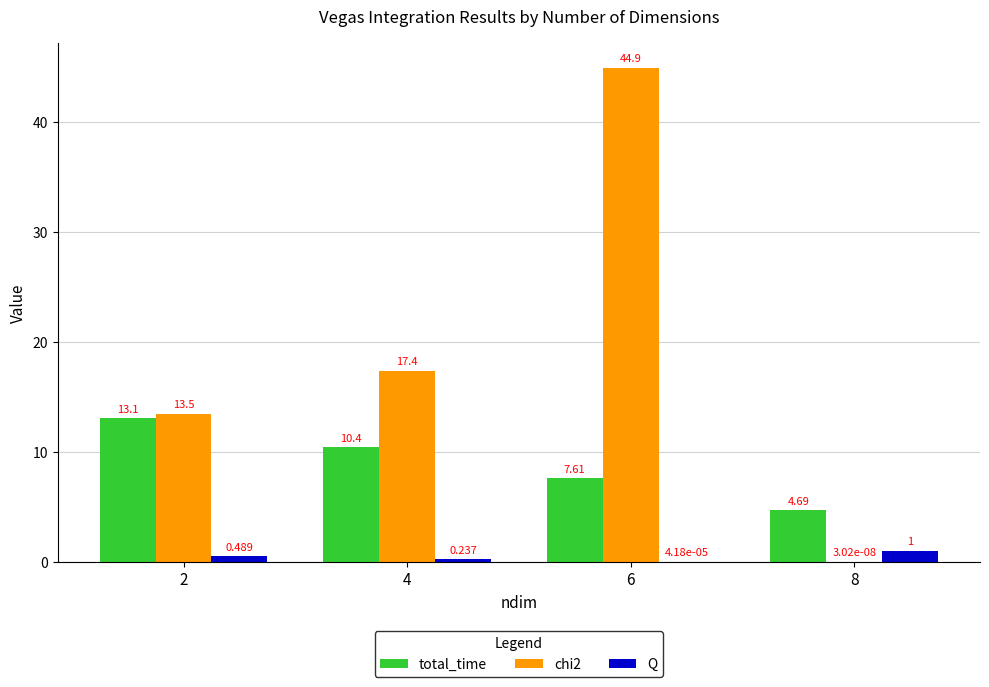

Is the value of total_time at 2 greater than the value of chi2 at 4?

No